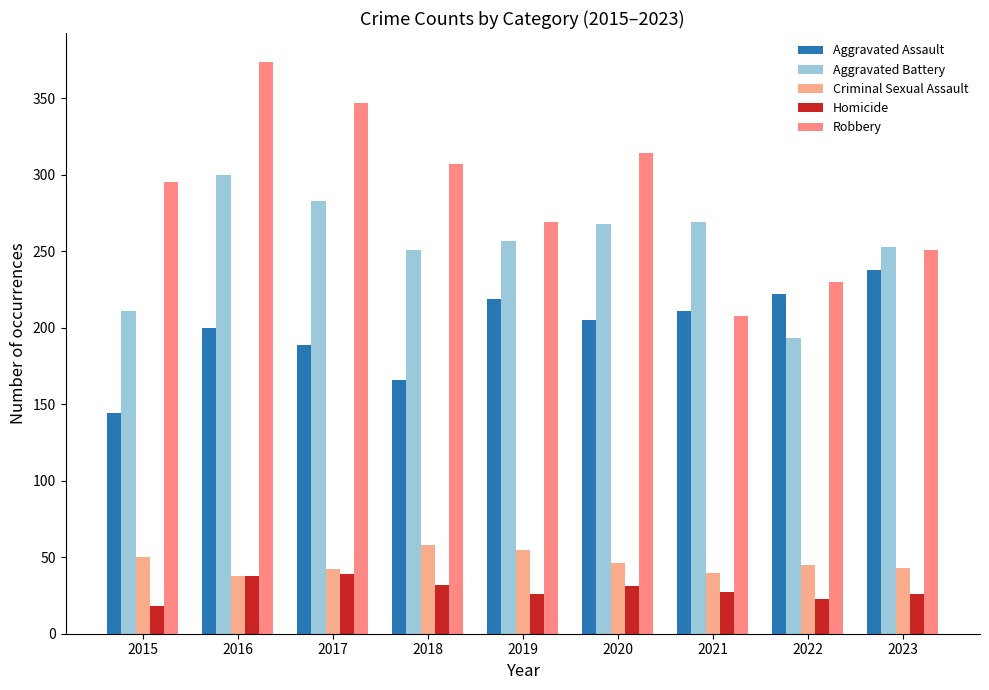

Read the Aggravated Battery value at 2016, to the nearest 50.

300